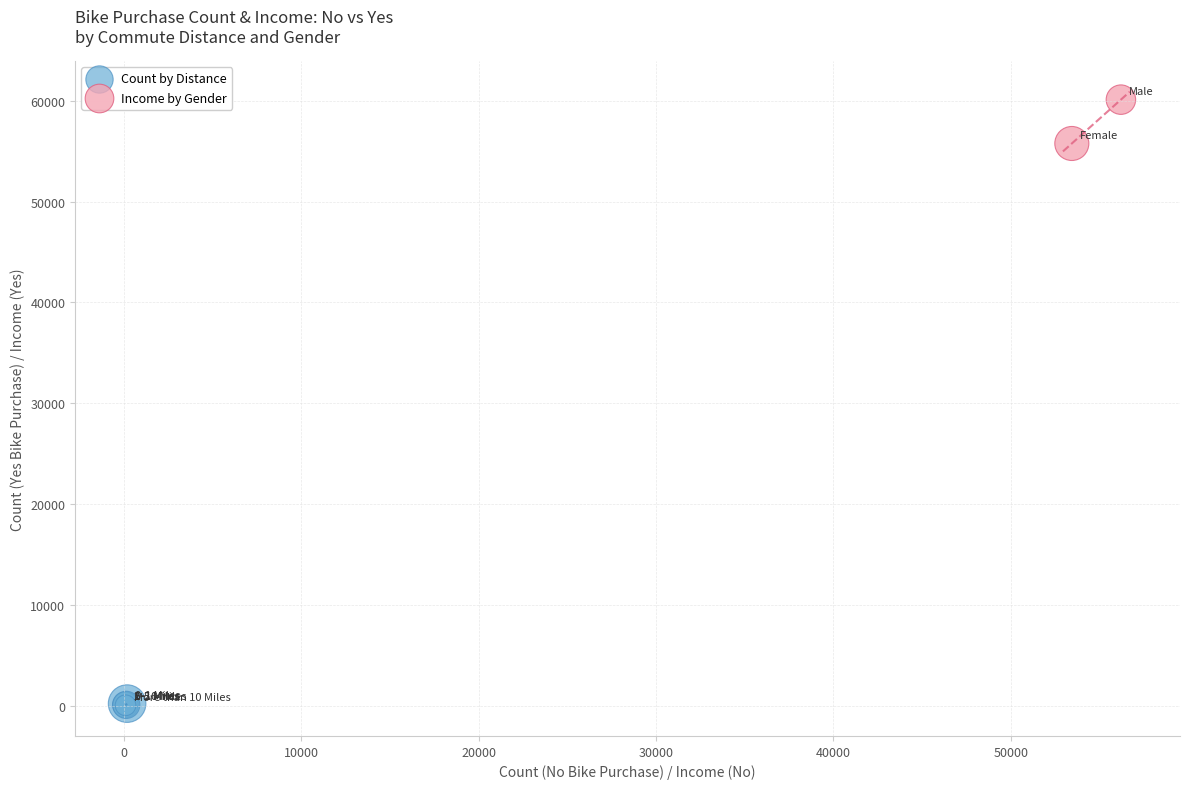

What are all the series names shown in the legend?

Count by Distance, Income by Gender